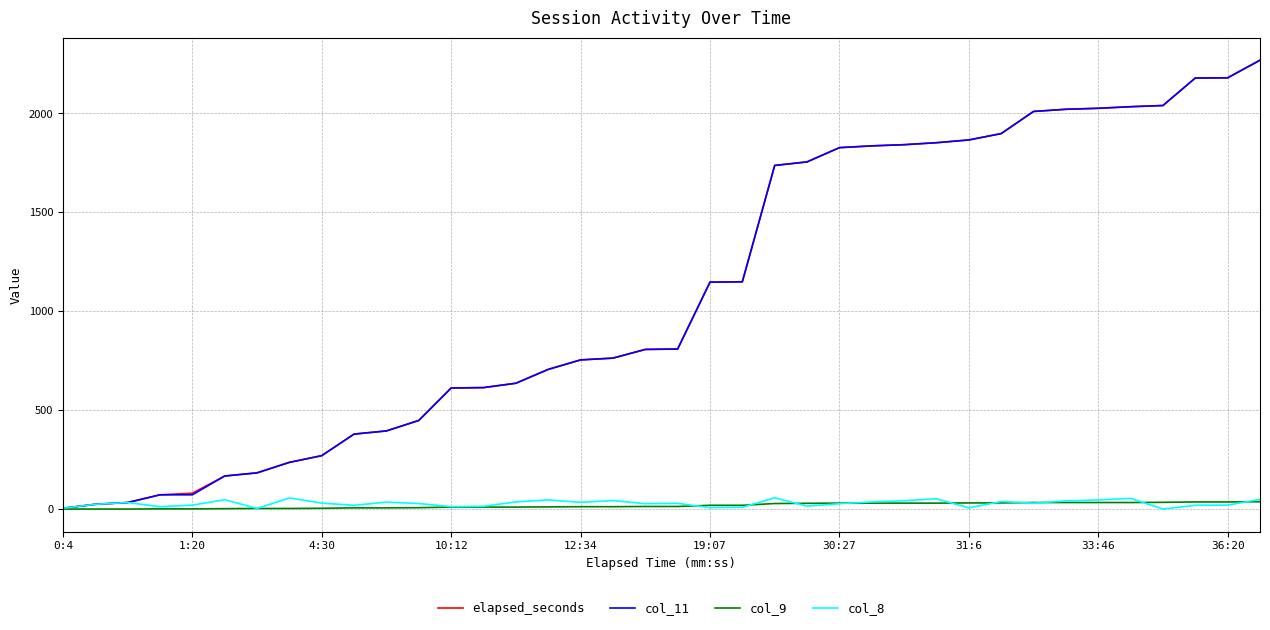

What is the maximum value shown in the chart?

2269